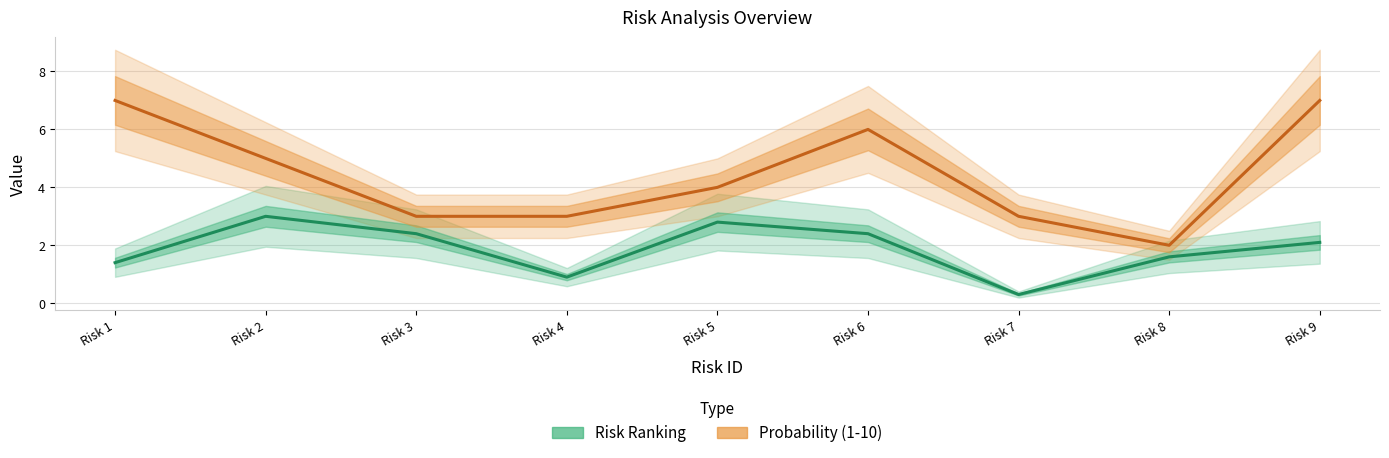

Which series has the largest total across all categories?

Probability (1-10)